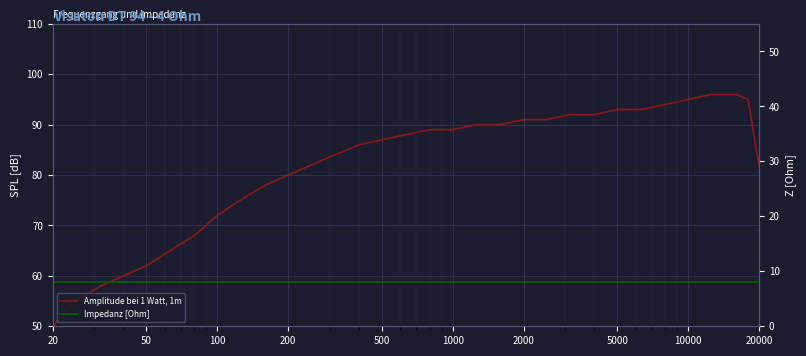

Where is Impedanz [Ohm] nearest to the value 8?

20